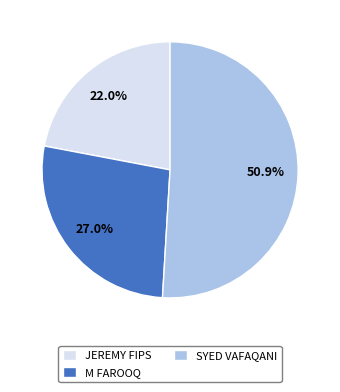

True or false: SYED VAFAQANI accounts for 38% of the total.

False